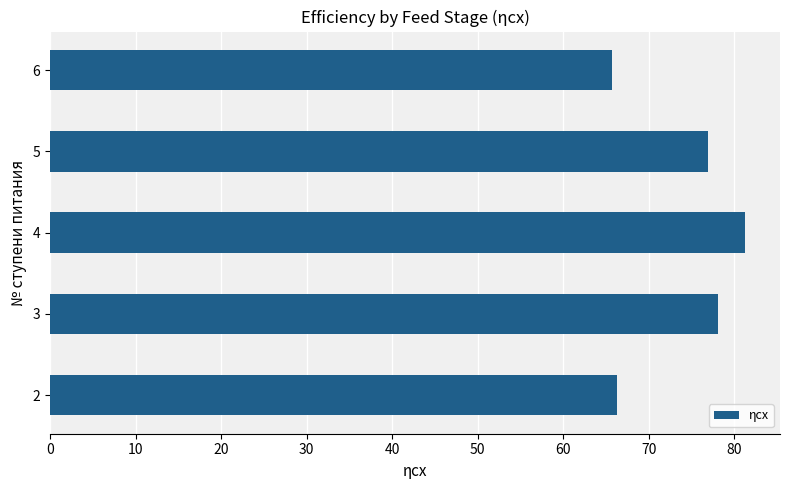

What is the maximum value shown in the chart?

81.3